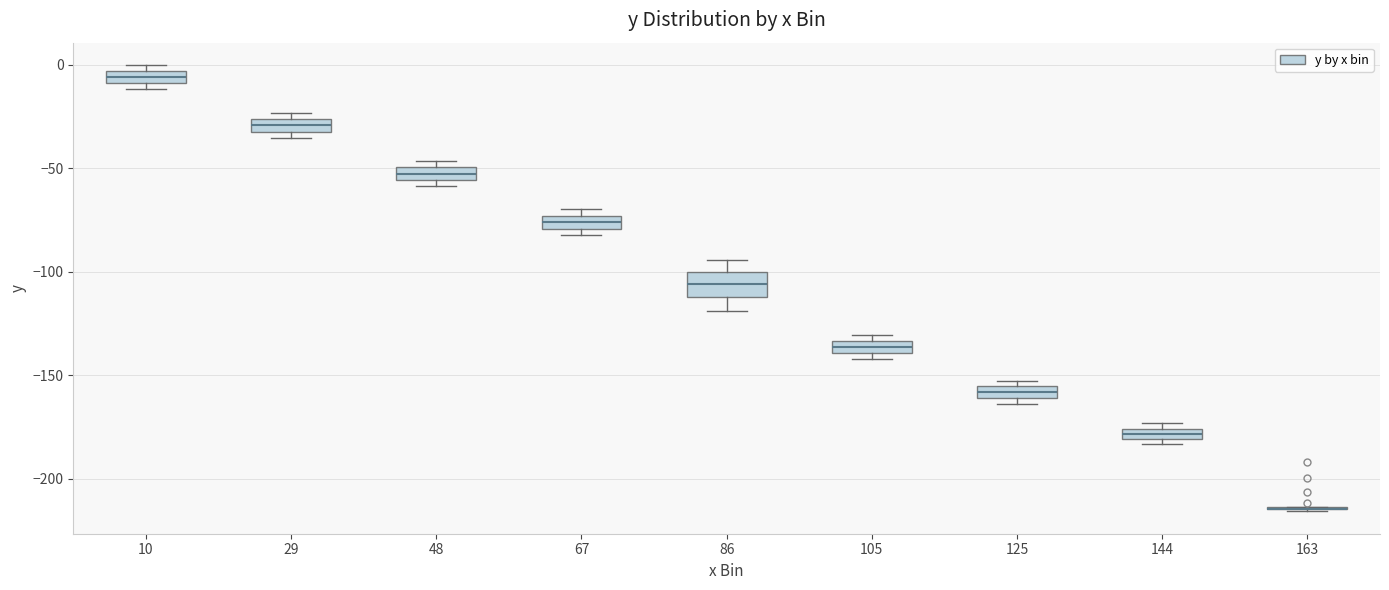

Where is the upper edge of the box at x = 105 on the y-axis? The values are not printed on the chart, so give them approximately, as read against the axis.

-135